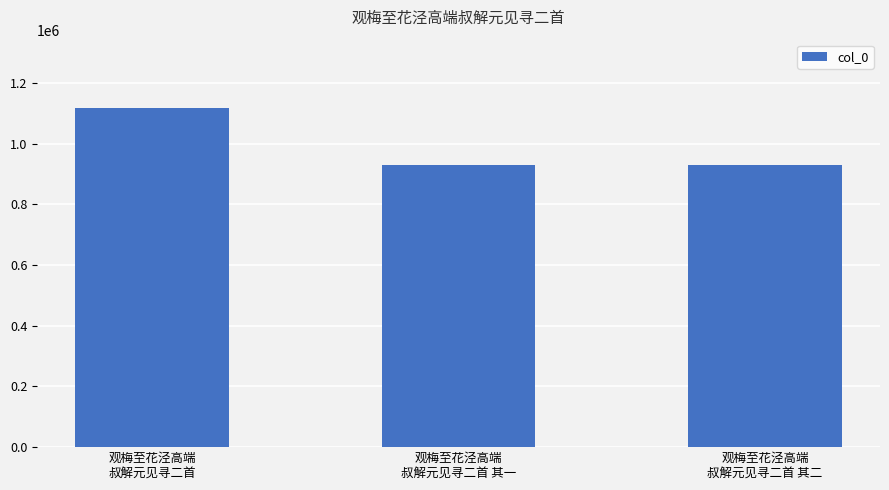

Read the value at 观梅至花泾高端
叔解元见寻二首.

1118338